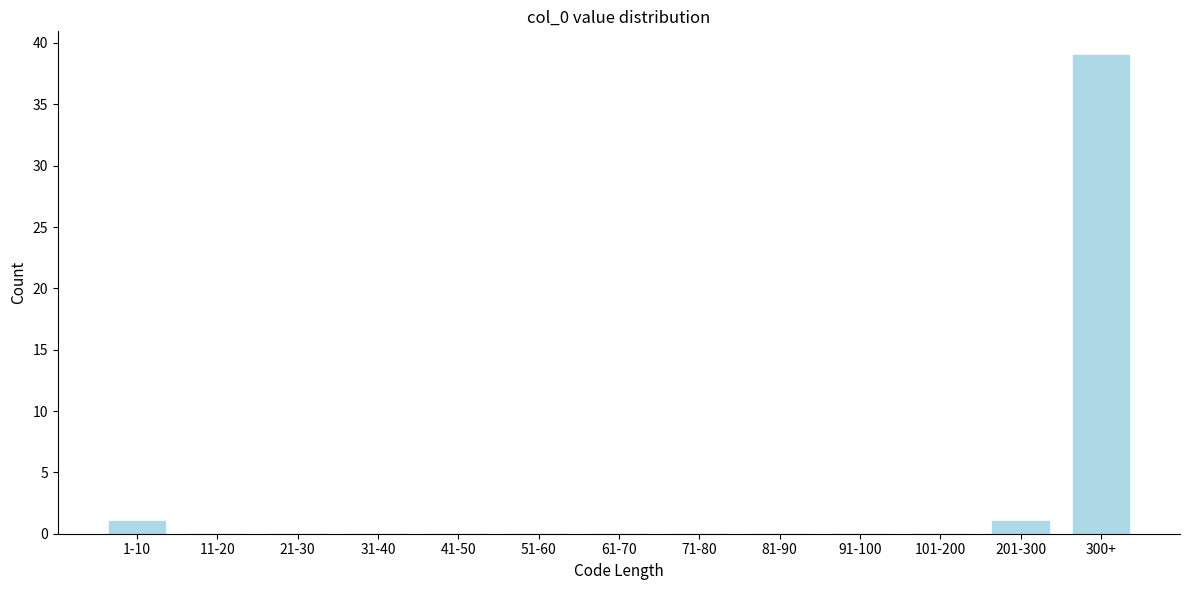

Reading left to right, list all the values displayed in this chart.

1-10=1	11-20=0	21-30=0	31-40=0	41-50=0	51-60=0	61-70=0	71-80=0	81-90=0	91-100=0	101-200=0	201-300=1	300+=39